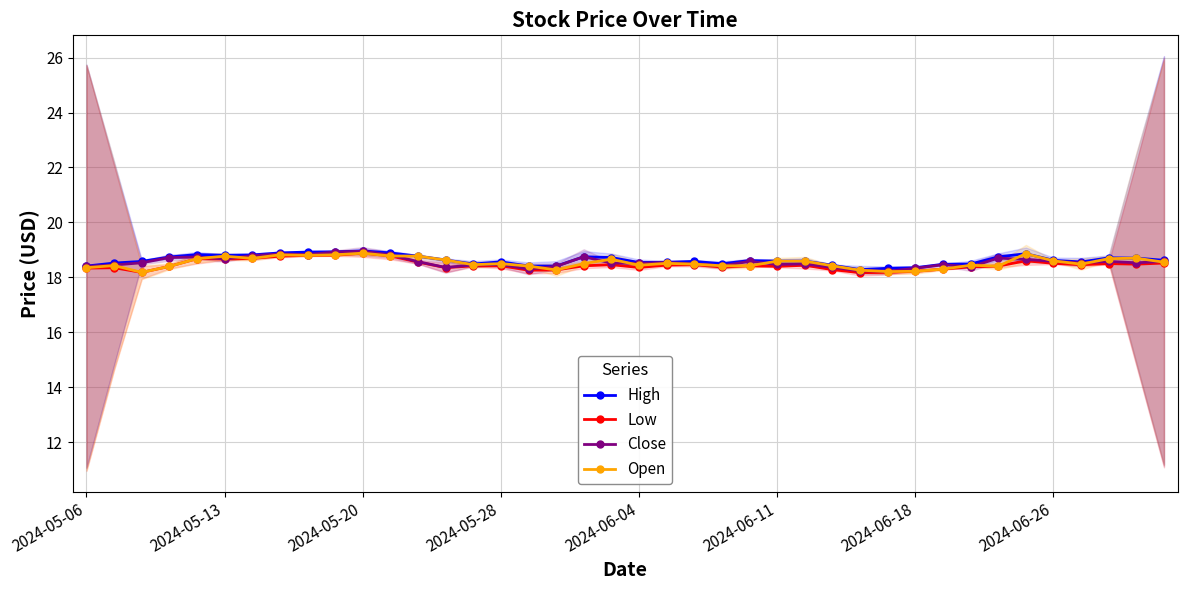

What is the difference between the maximum and minimum values in the Open series?

0.7